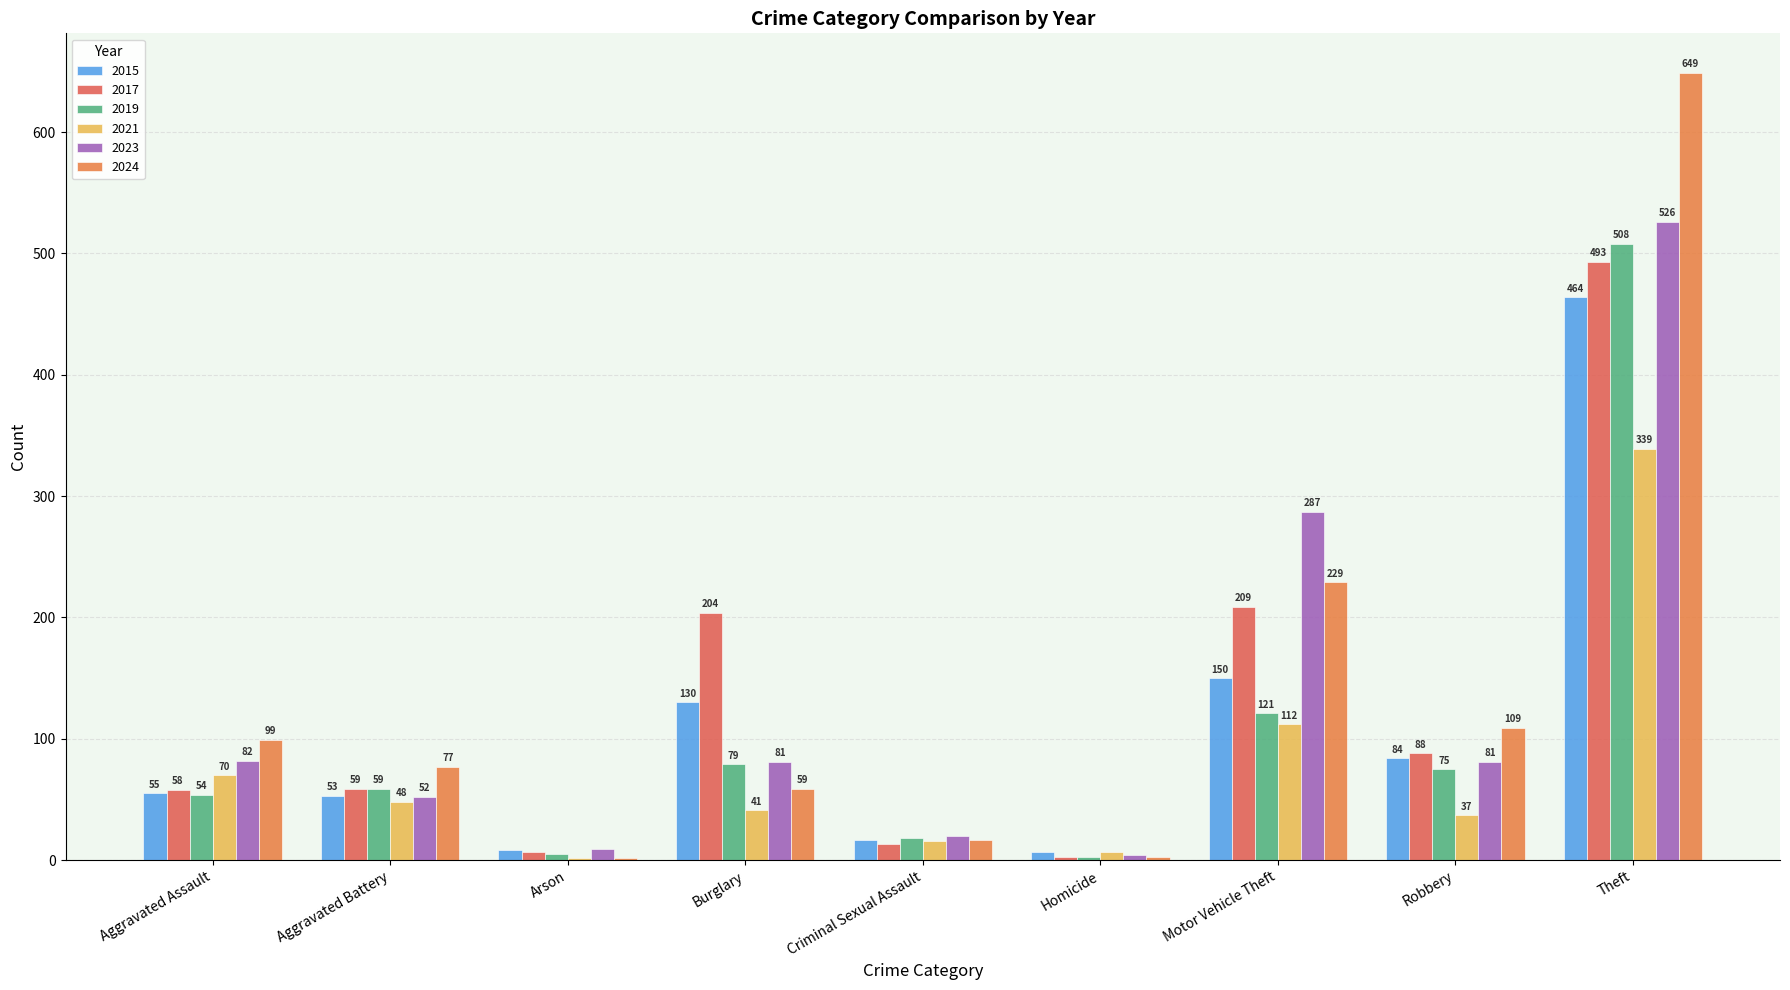

What is the lowest value of the 2015 series?

7